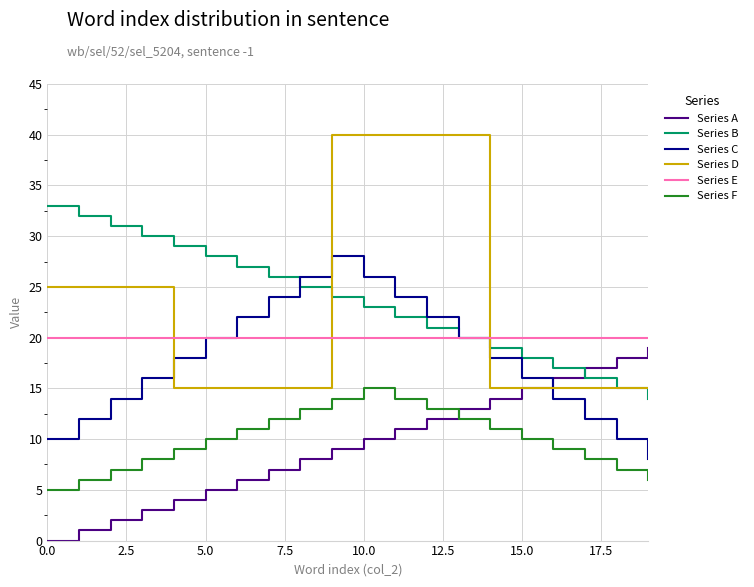

Which series has the largest range (max minus min)?

Series D